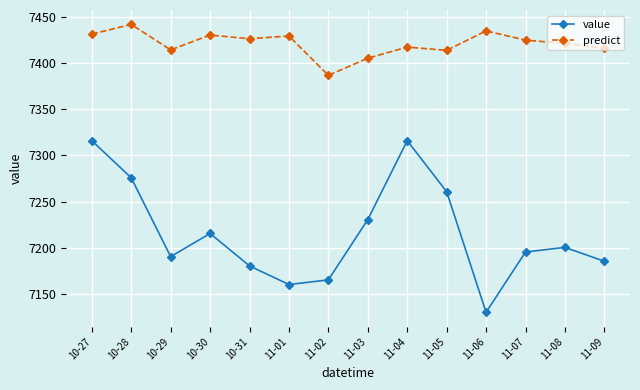

Which category has the highest value across all series?

10-28